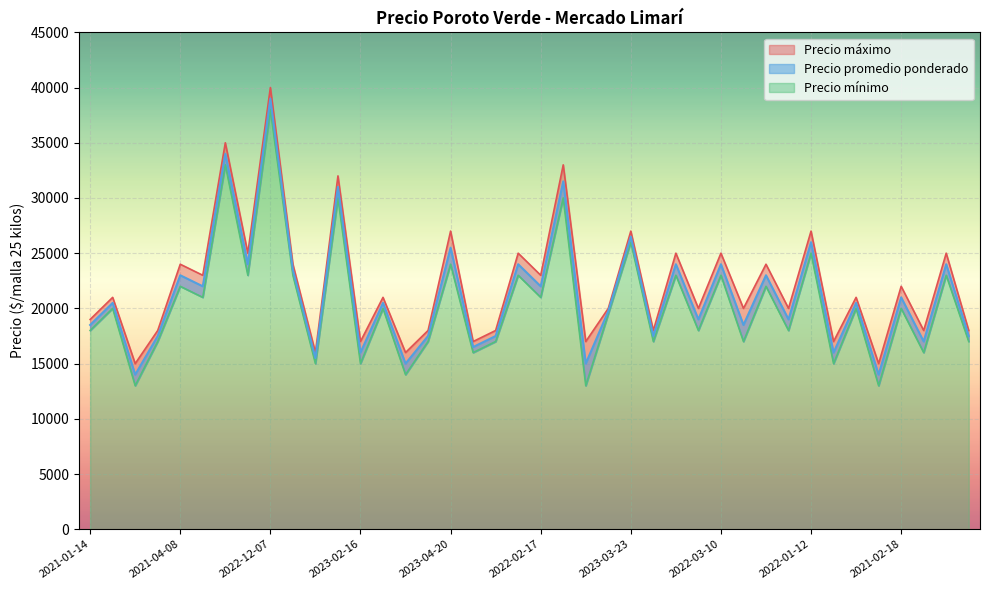

In Precio mínimo, how many points are higher than both neighbors (excluding endpoints)?

17